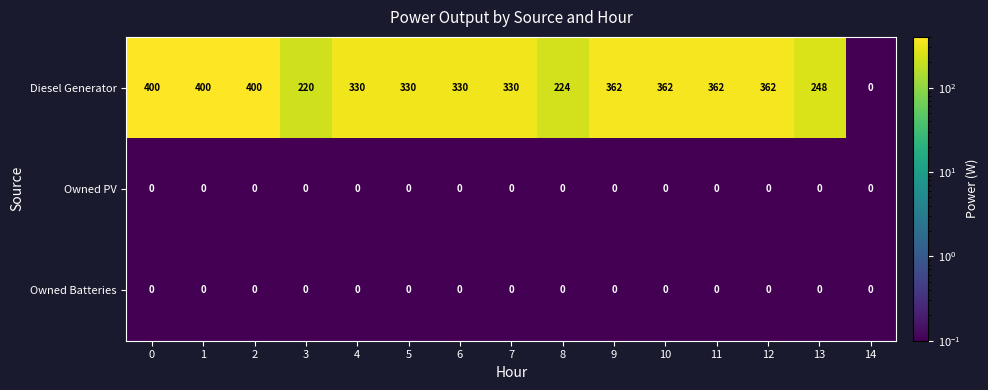

The Diesel Generator series shows 524 at 9. True or false?

False